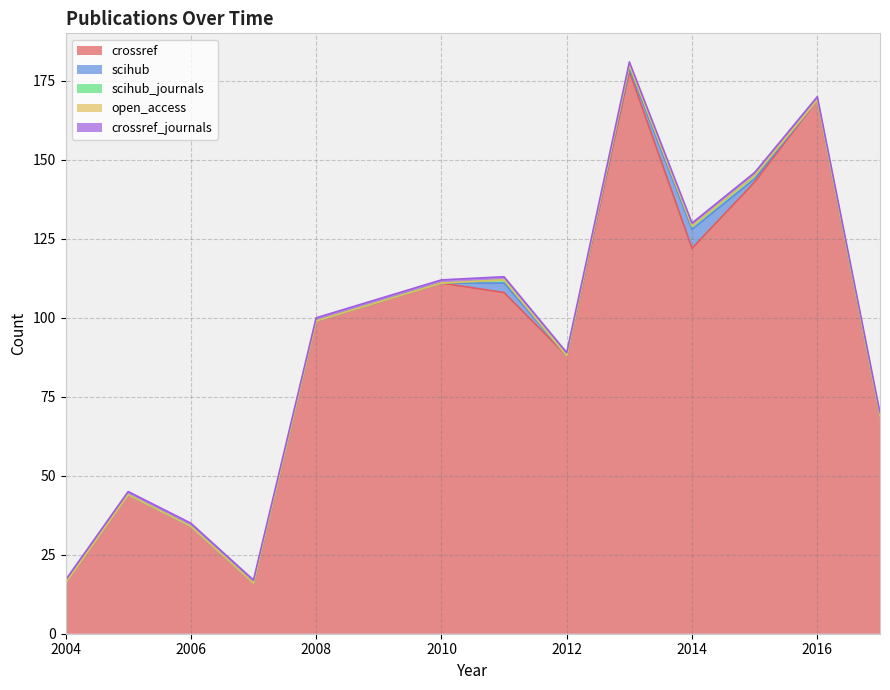

What is the value of the scihub point at the 10th from the left?

6